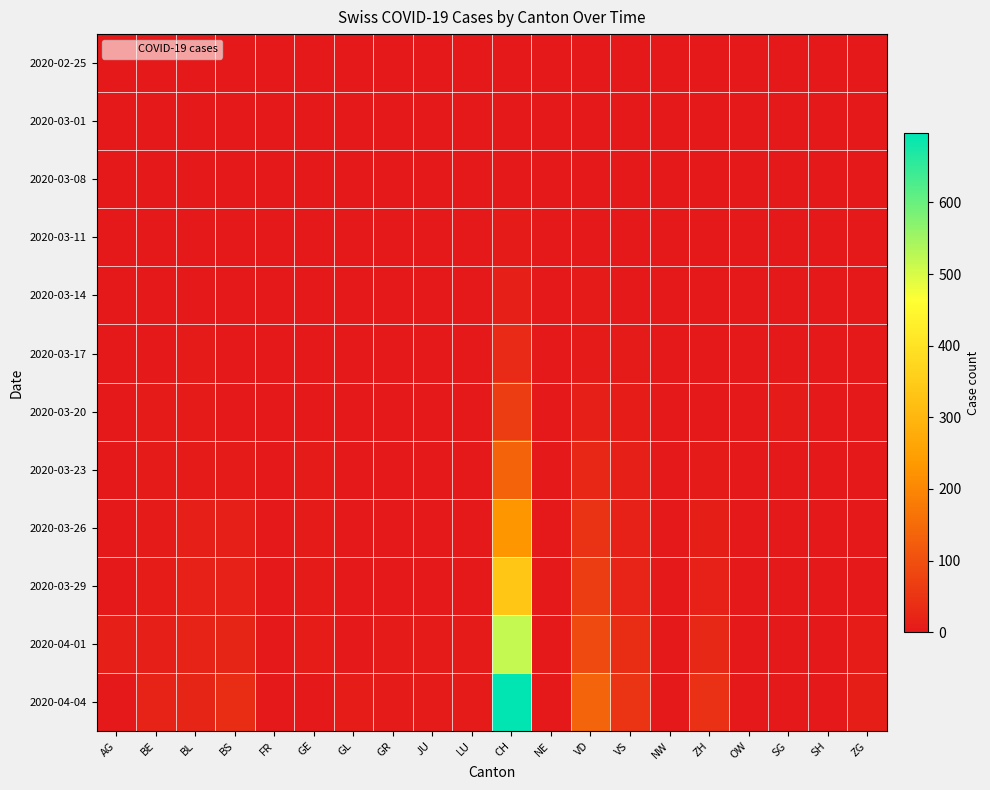

How many data points does each series have?

20